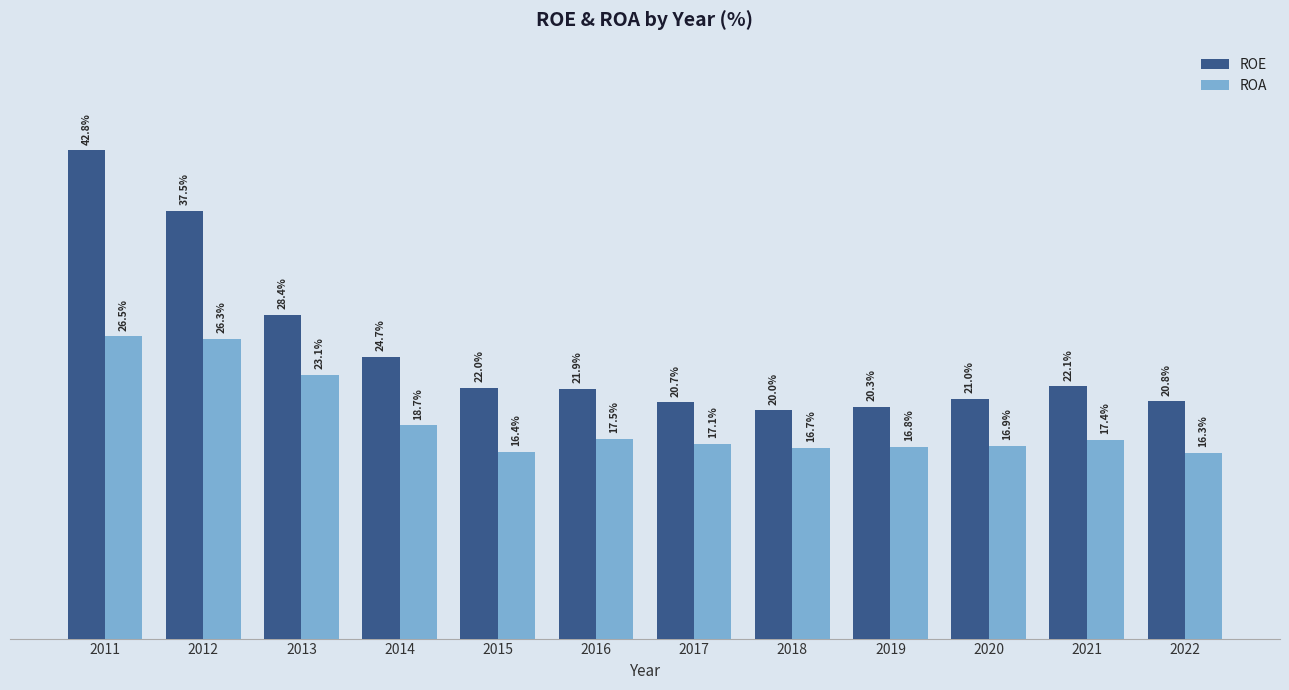

Between 2016 and 2022, which series saw the biggest shift?

ROA